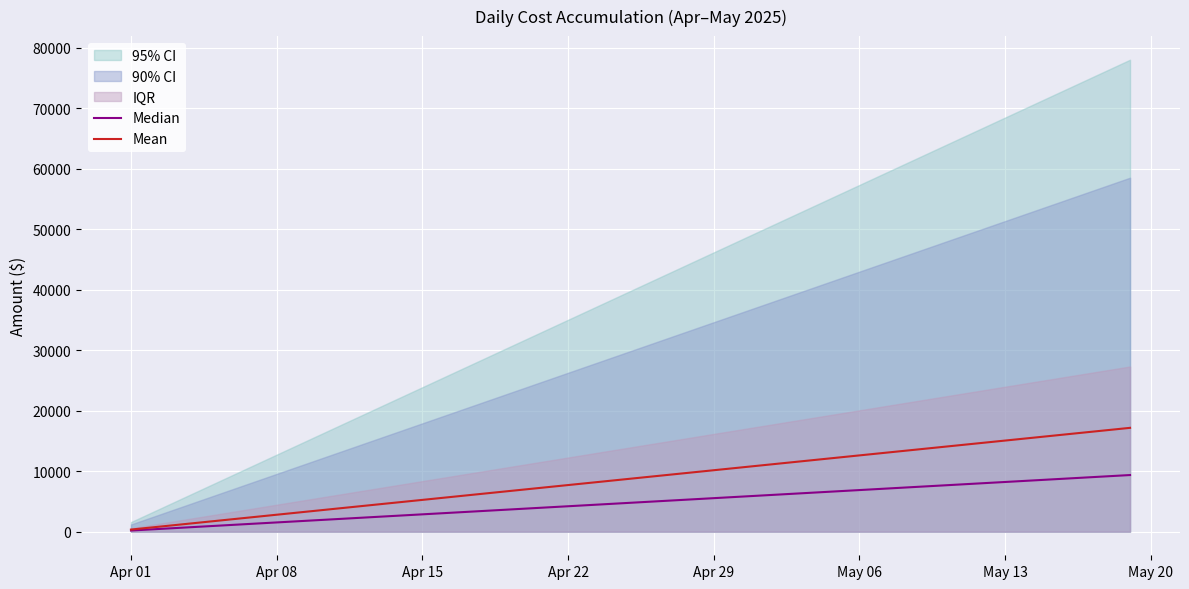

What is the average value of the Median series?

4775.2